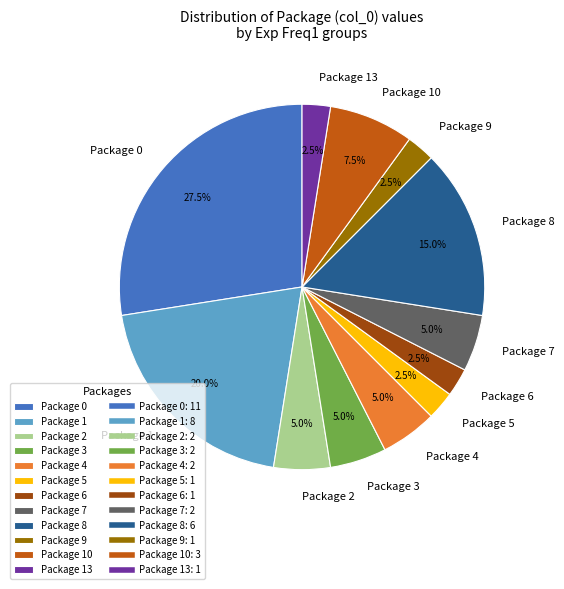

Is there any slice that represents more than half of the pie?

No